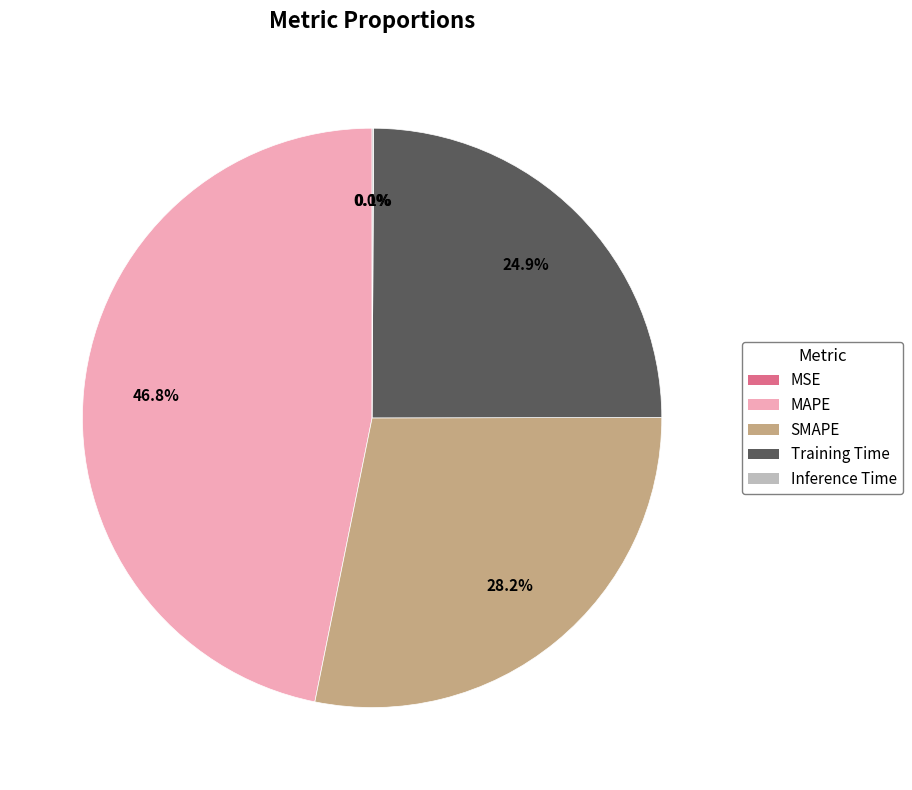

Is MAPE the majority of the pie?

No